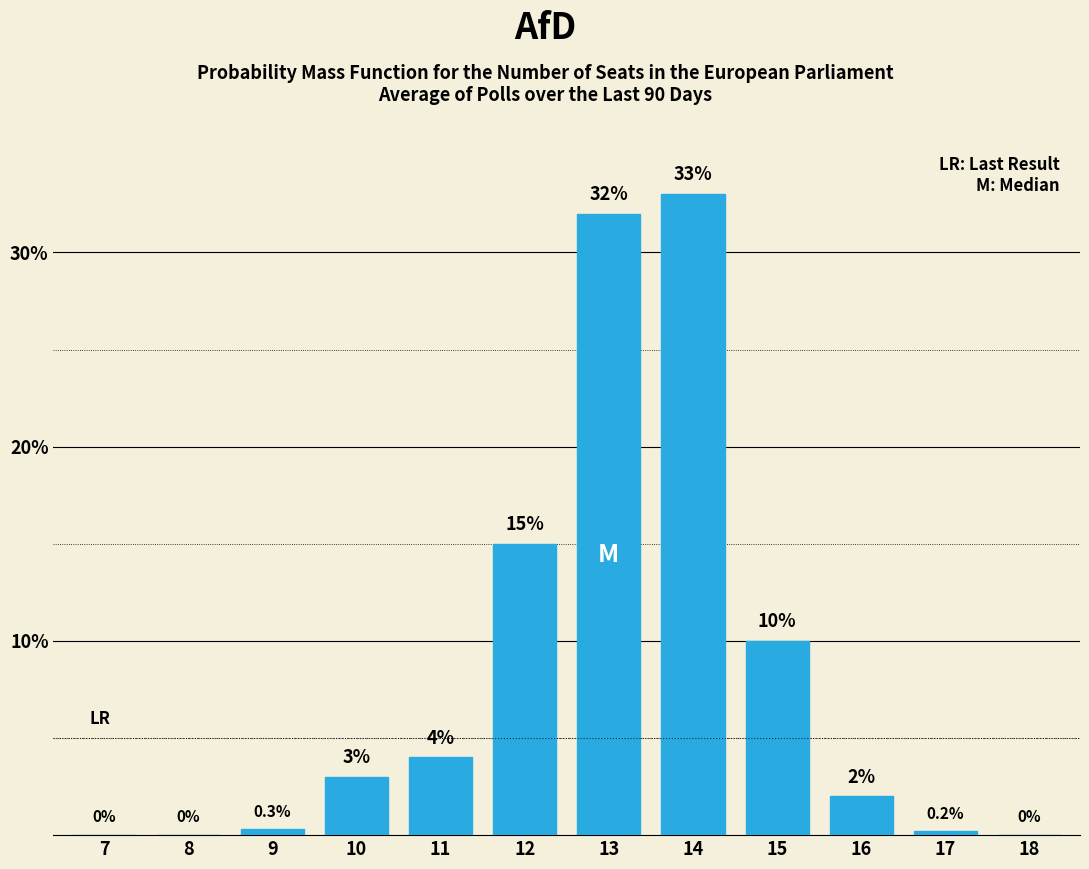

Reading right to left, transcribe all the data shown in this chart.

18=0.0	17=0.2	16=2.0	15=10.0	14=33.0	13=32.0	12=15.0	11=4.0	10=3.0	9=0.3	8=0.0	7=0.0